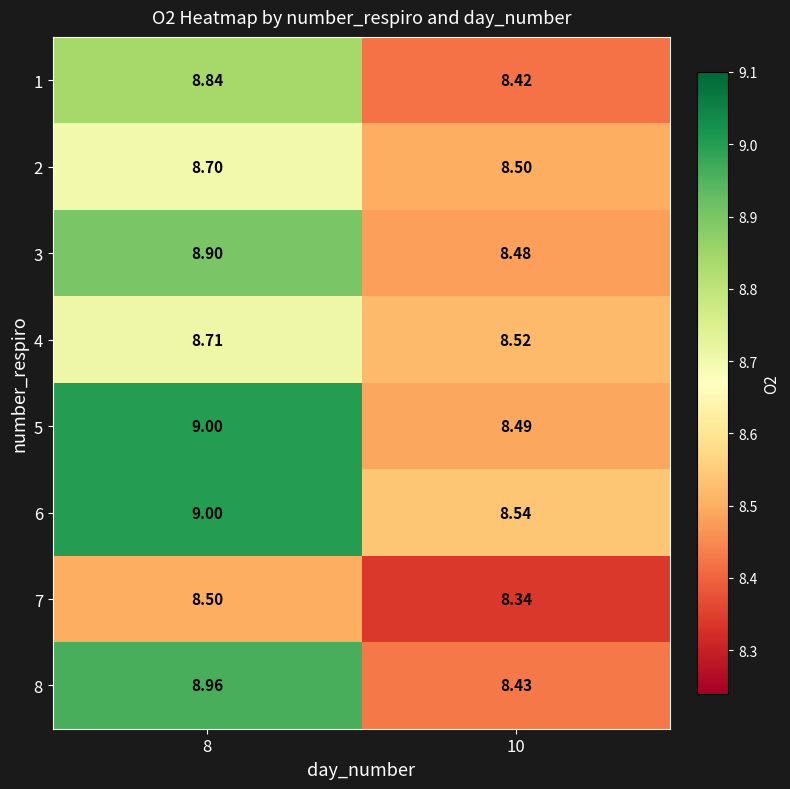

Is the value of 1 at 8 greater than the value of 2 at 8?

Yes